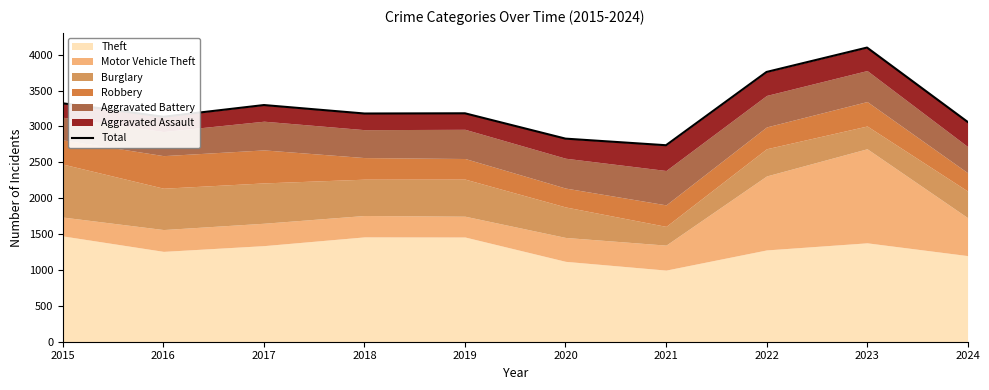

What is the difference between the values at 2021 and 2017?

560